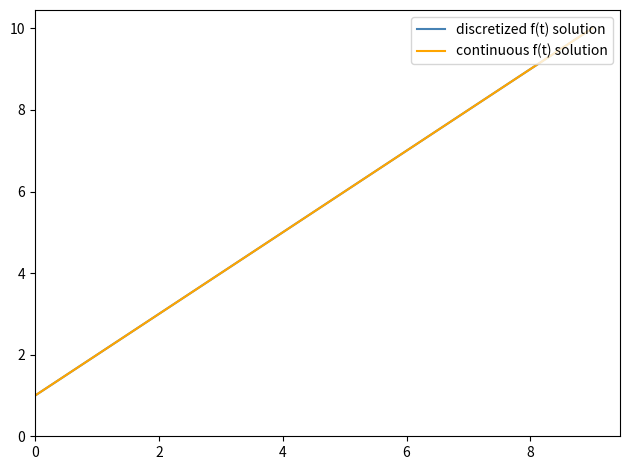

Is this an area chart (filled region under the line)?

No